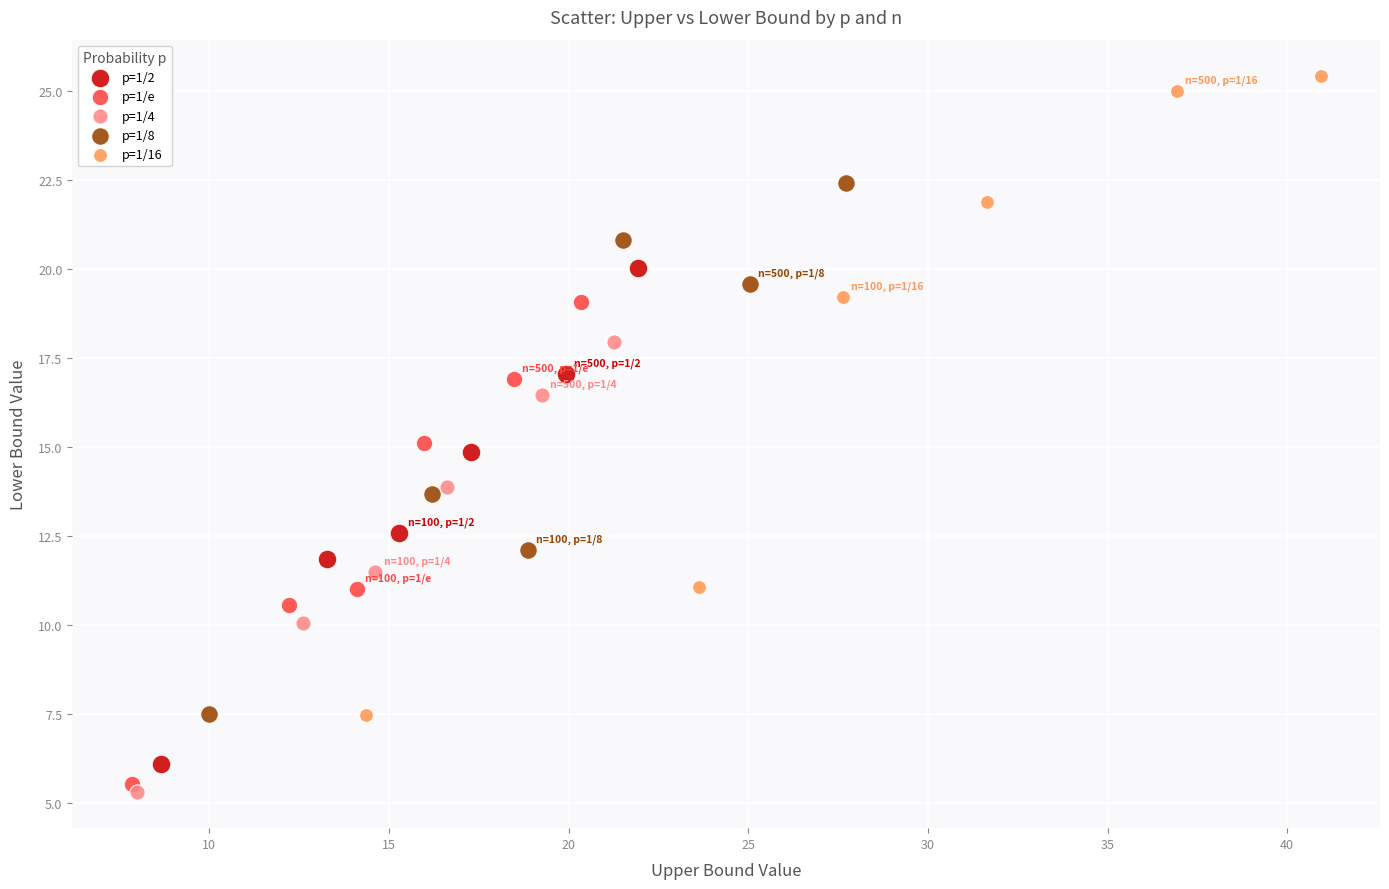

Which series reaches the minimum Y coordinate?

p=1/4